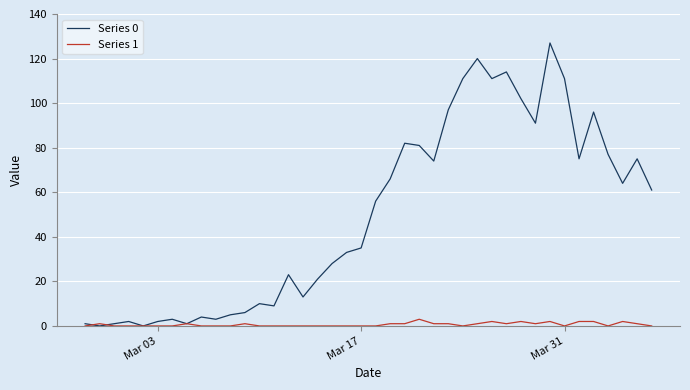

What is the maximum value shown in the chart?

127